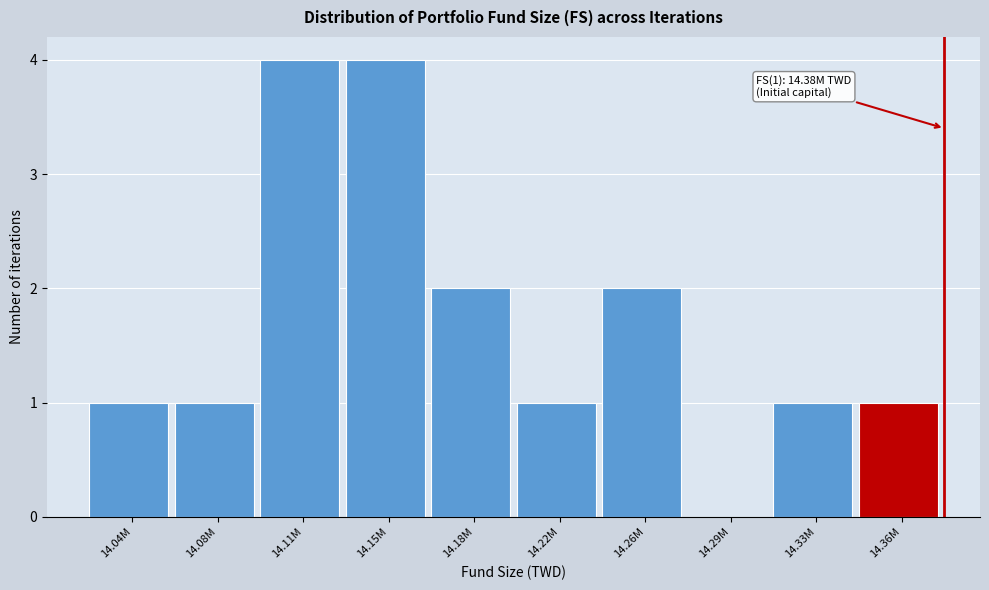

Reading right to left, transcribe all the data shown in this chart.

14.36M=1	14.33M=1	14.29M=0	14.26M=2	14.22M=1	14.18M=2	14.15M=4	14.11M=4	14.08M=1	14.04M=1